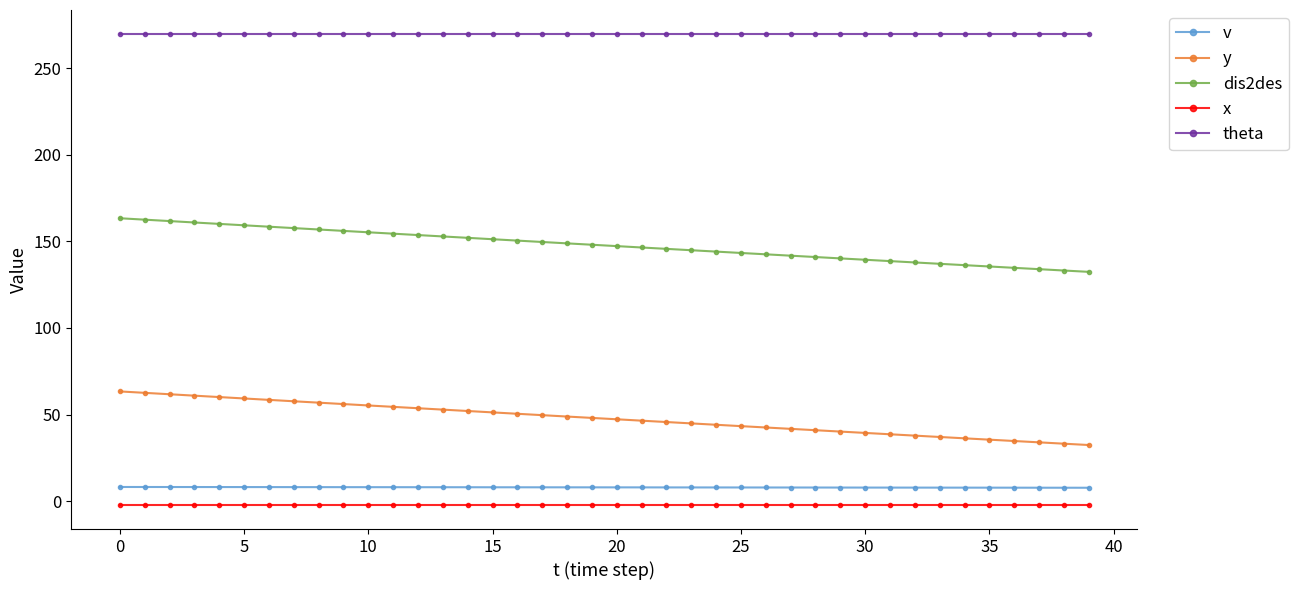

What is the value of the theta point at the 2nd from the left?

270.0